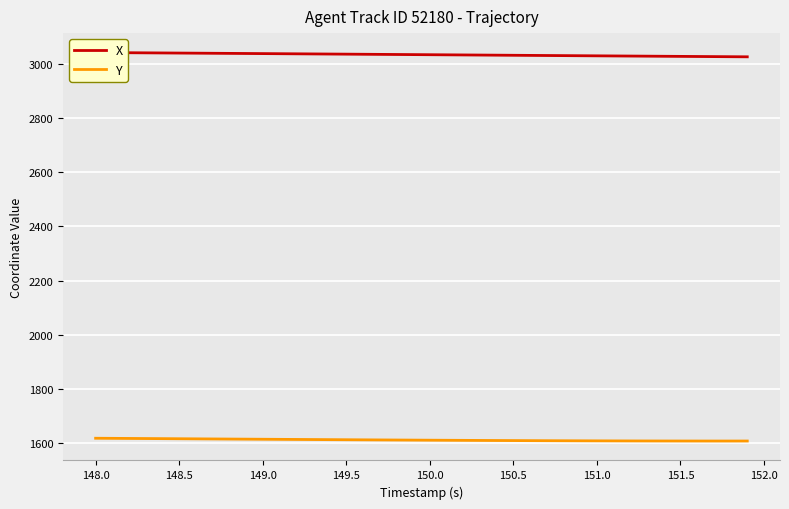

Which series has the largest range (max minus min)?

X